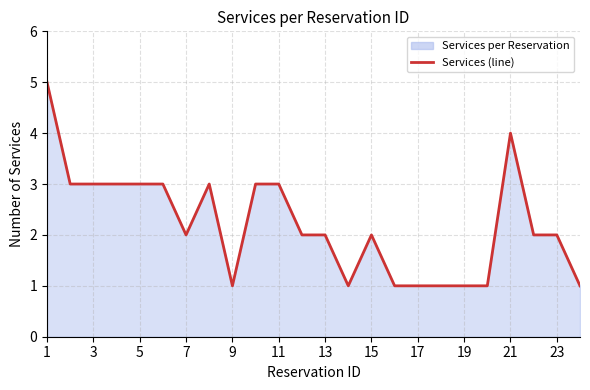

Is it true that the value at 11 is 3?

True